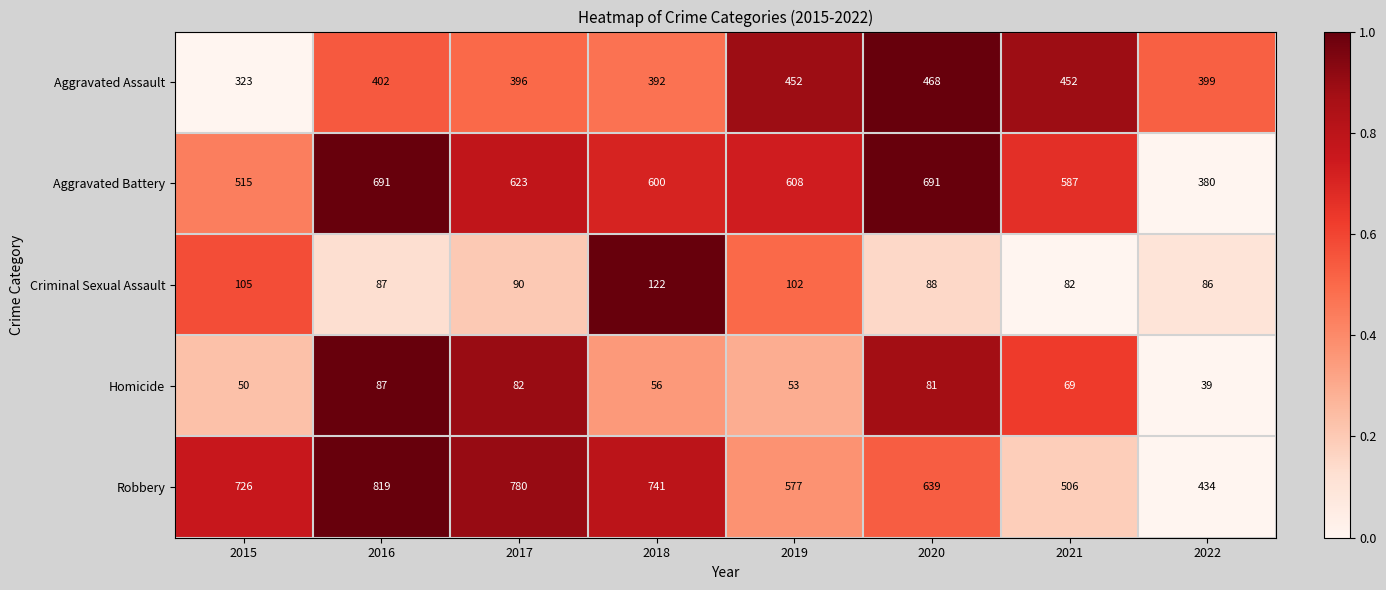

Which series changed the most between 2015 and 2018?

Aggravated Battery